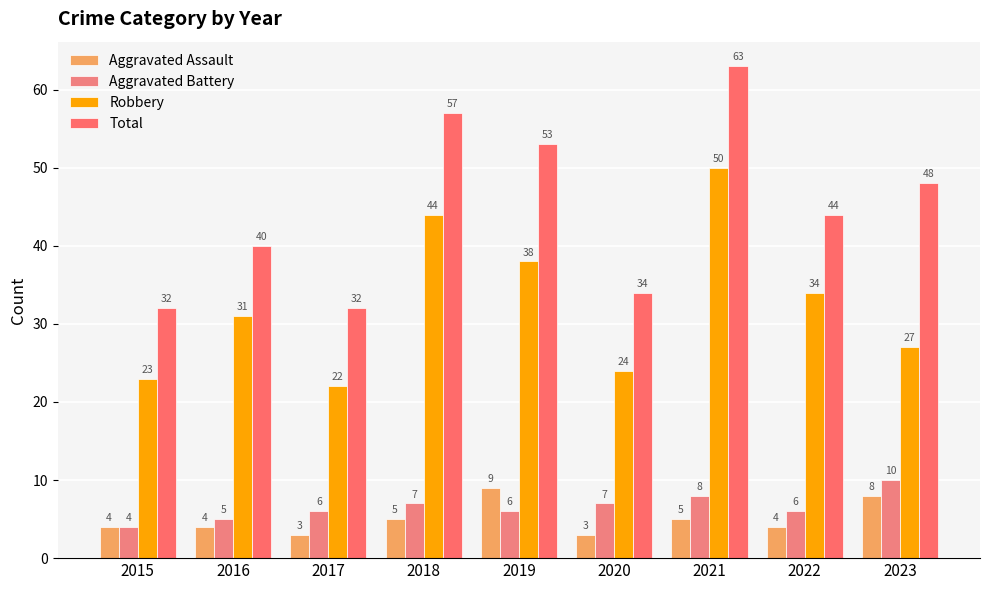

How many Aggravated Battery values are between 6 and 7?

5